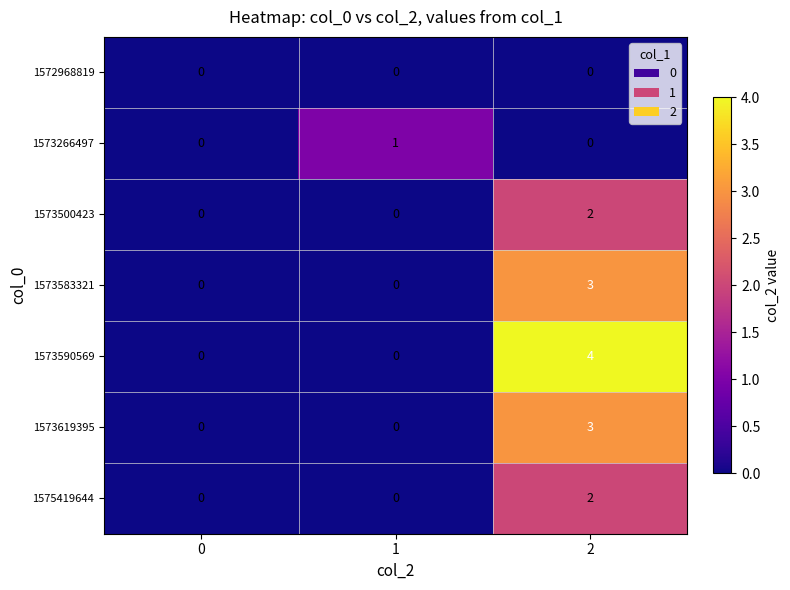

Is the value of 1573583321 at 2 greater than the value of 1573619395 at 1?

Yes